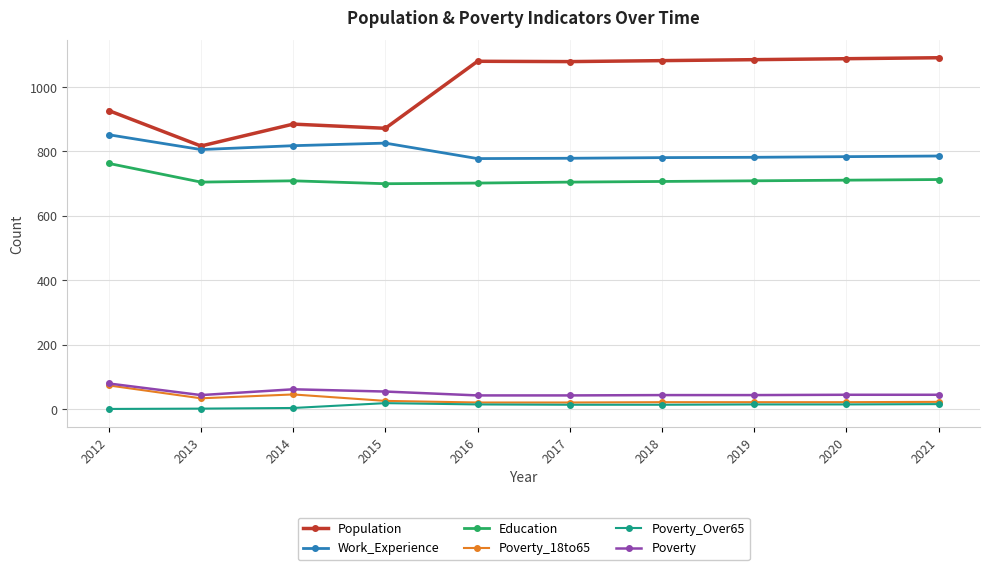

What is the spread (max minus min) of values at 2012?

926